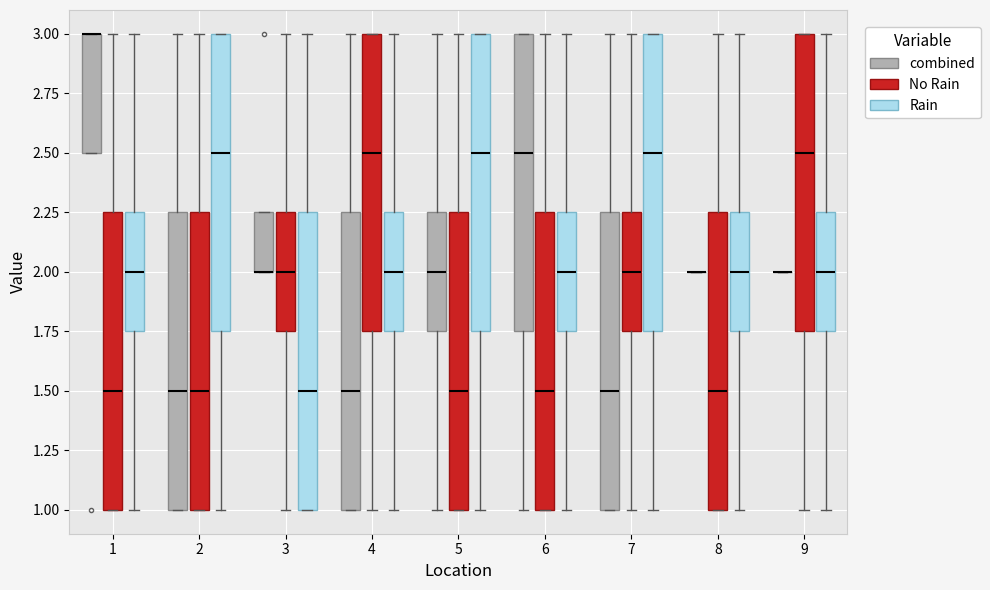

Where is the upper edge of the box for 1 (Rain) on the y-axis? The values are not printed on the chart, so give them approximately, as read against the axis.

2.25